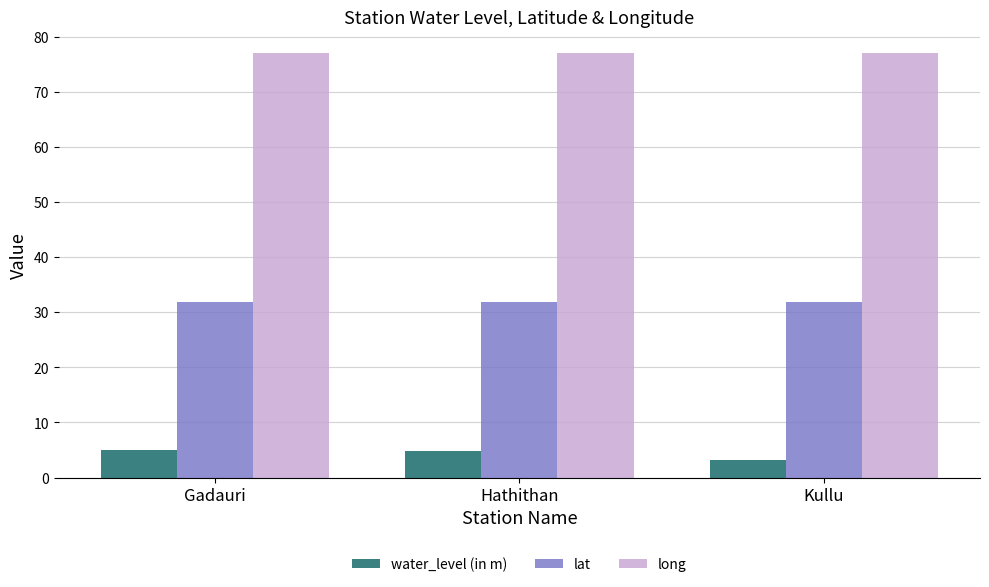

Which category has the lowest value in the water_level (in m) series?

Kullu